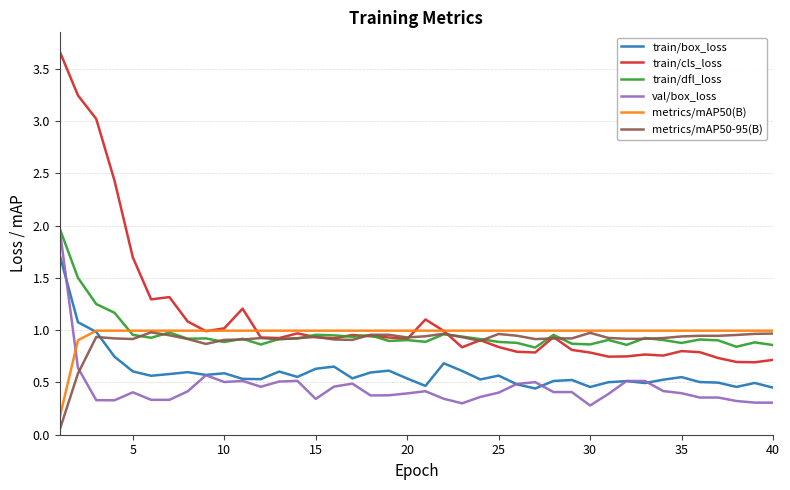

Which series has the largest total across all categories?

train/cls_loss